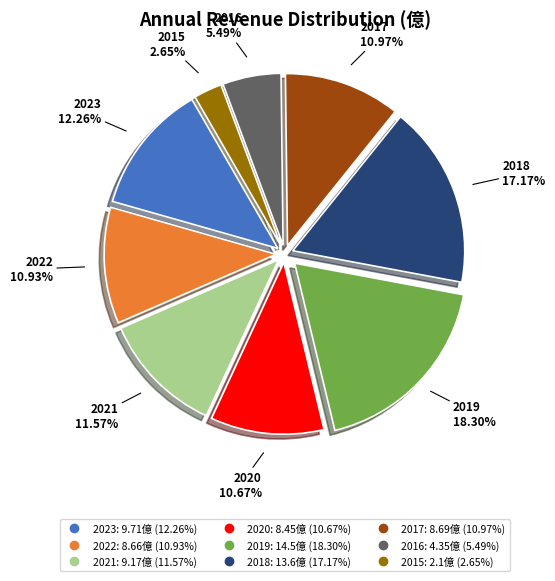

Which has a higher value, 2017 or 2015?

2017